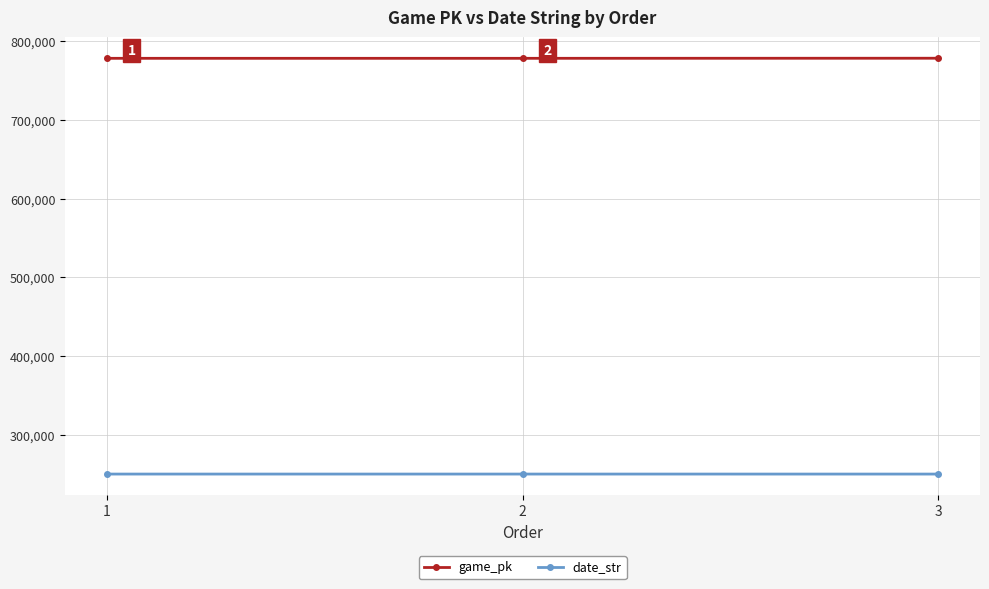

What is the value of the game_pk point at the 3rd from the left?

778336